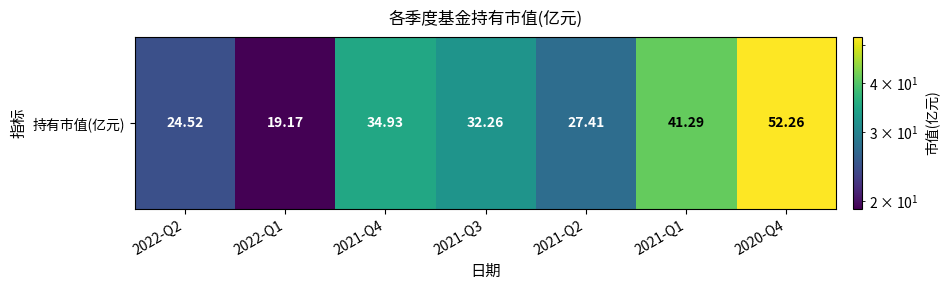

Reading left to right, list all the values displayed in this chart.

2022-Q2=24.5	2022-Q1=19.2	2021-Q4=34.9	2021-Q3=32.3	2021-Q2=27.4	2021-Q1=41.3	2020-Q4=52.3